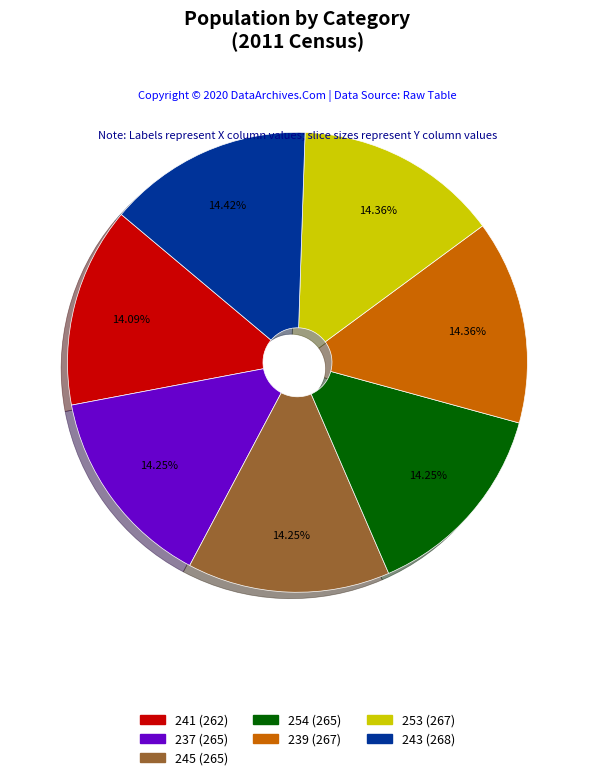

The 243 slice represents 14% of the pie. True or false?

True